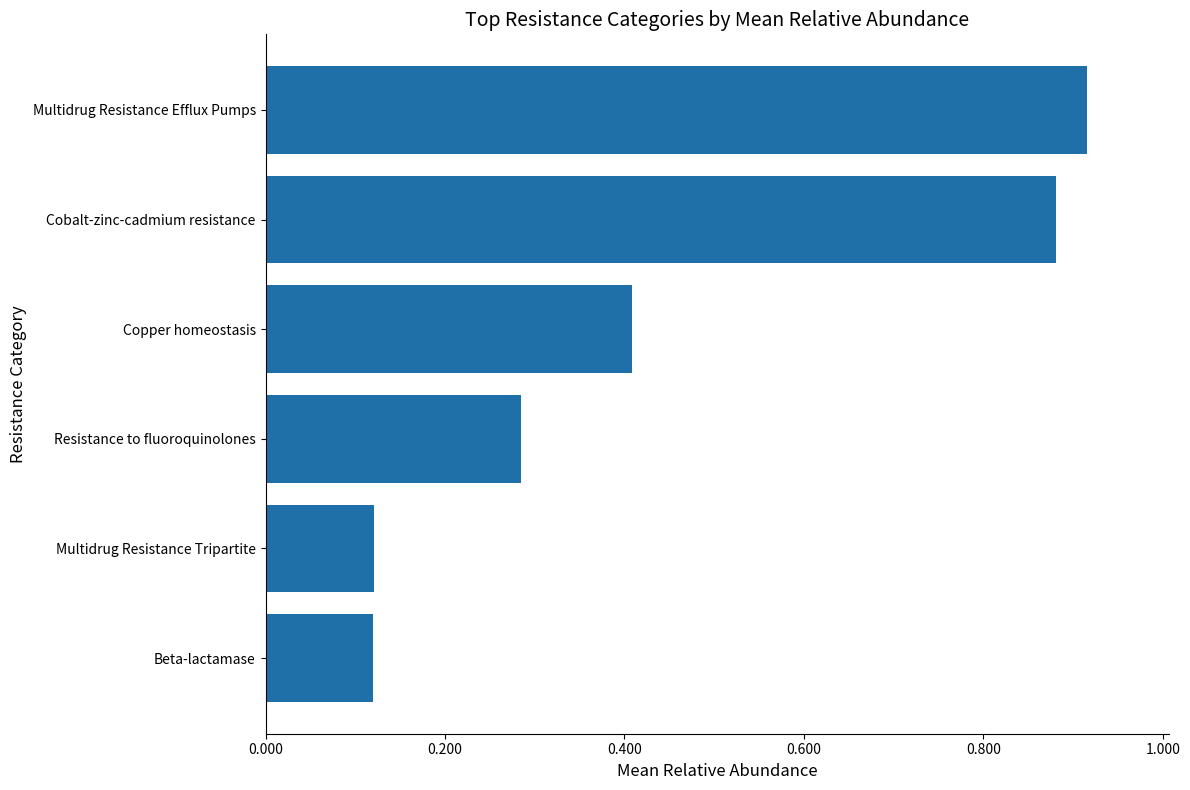

Between Copper homeostasis and Cobalt-zinc-cadmium resistance, which is larger?

Cobalt-zinc-cadmium resistance